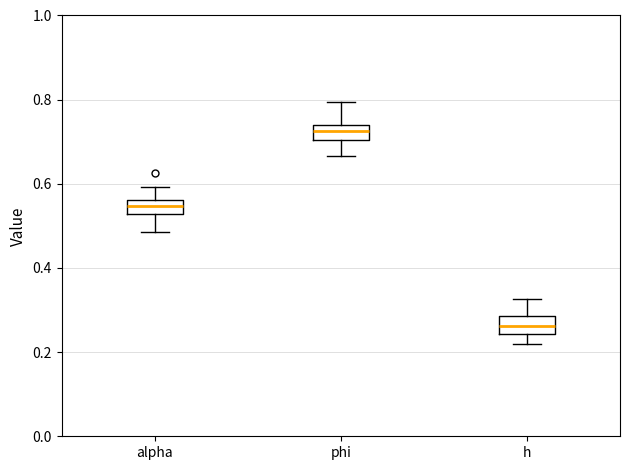

Which box has the lowest median line?

h